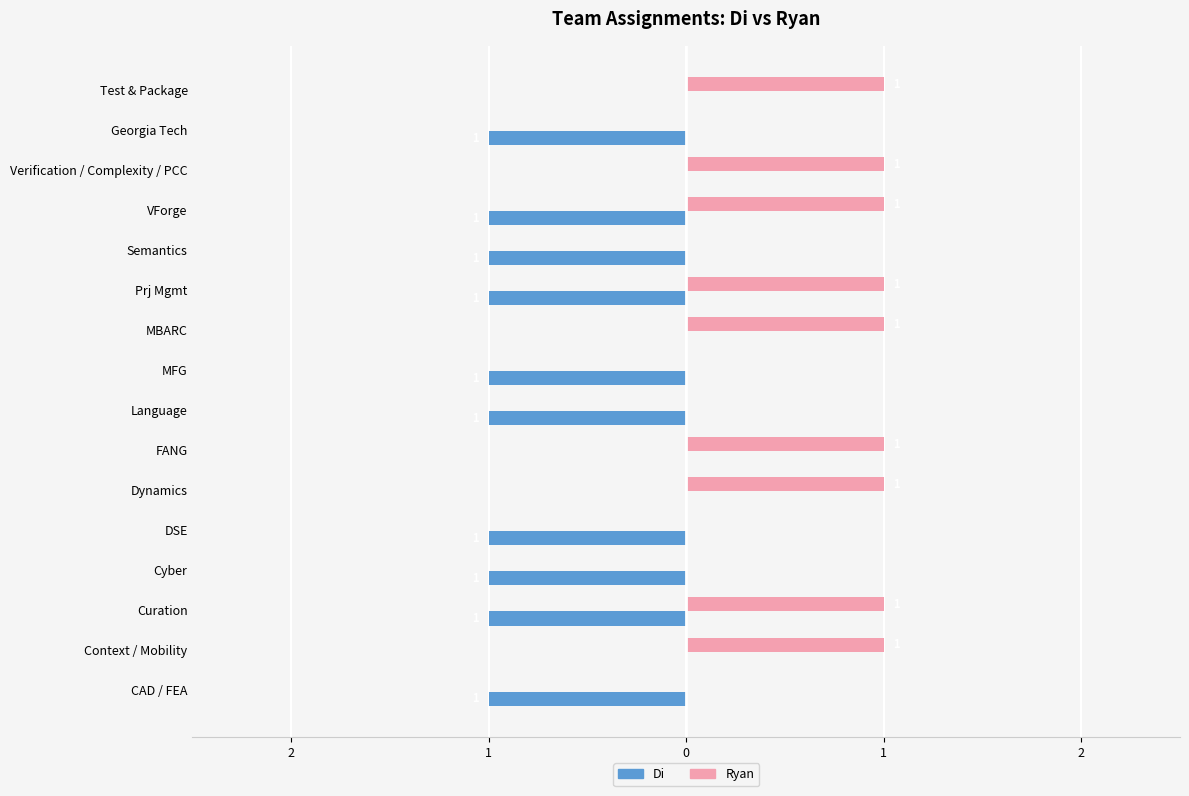

List the series in order of their overall mean, highest first.

Ryan, Di